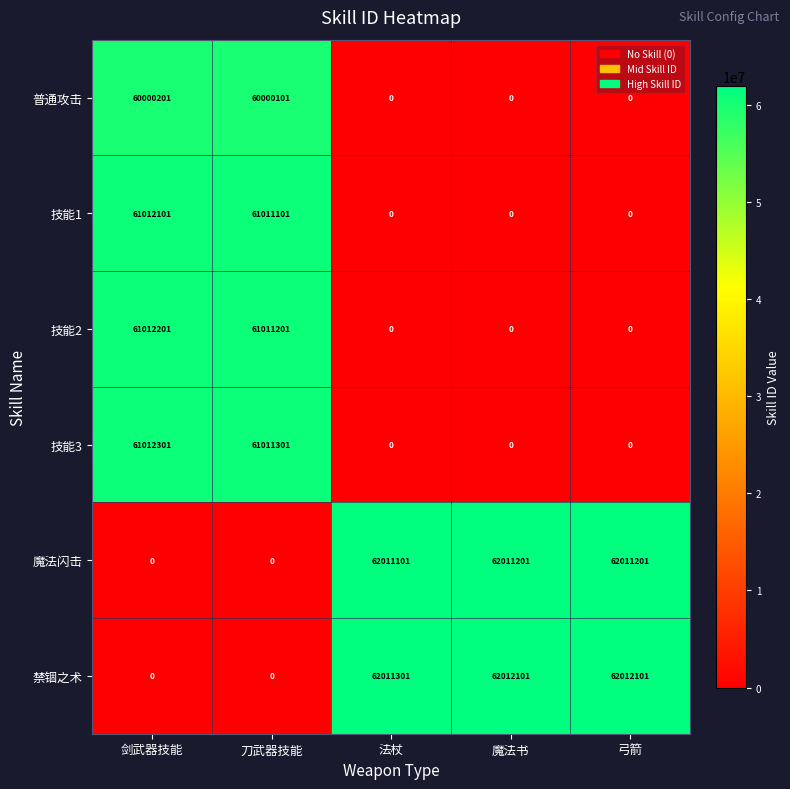

The 技能3 series shows 14737023 at 刀武器技能. True or false?

False